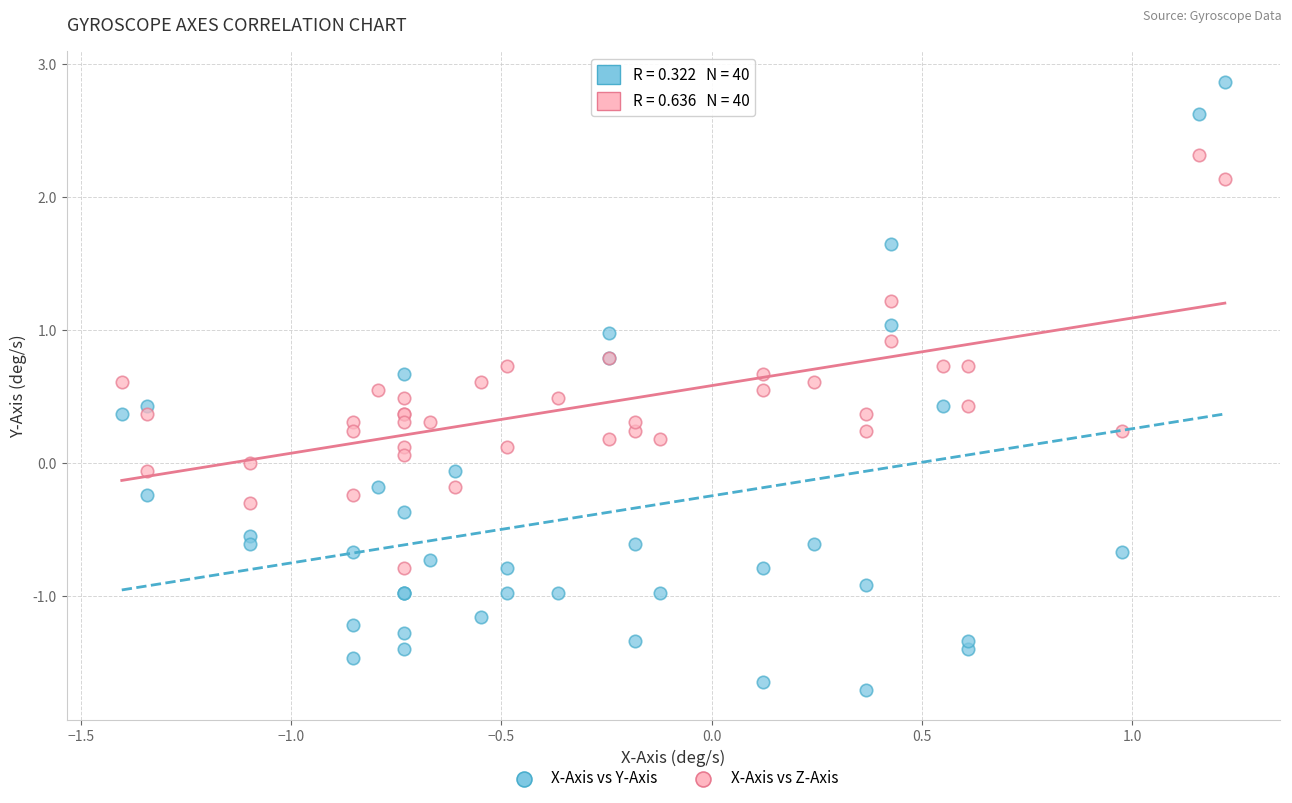

Which series has the widest spread of Y values?

X-Axis vs Y-Axis